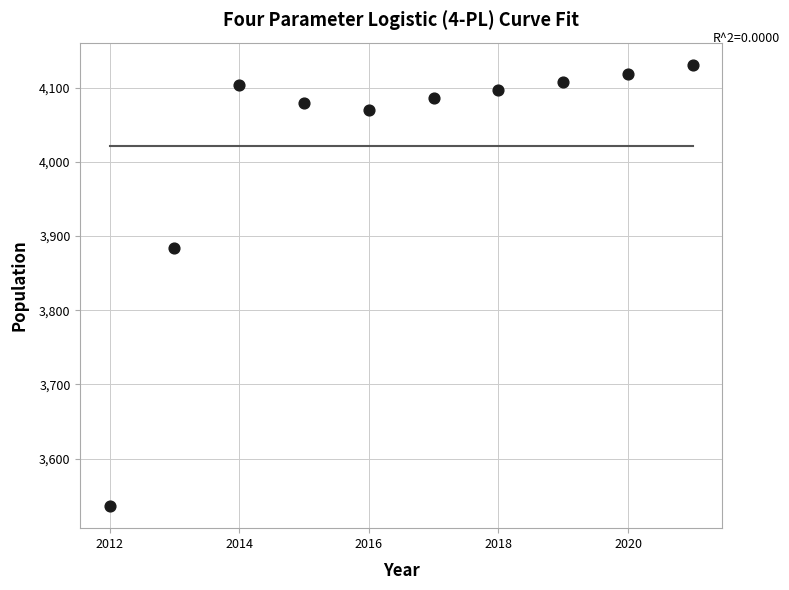

What is the average Y value?

4021